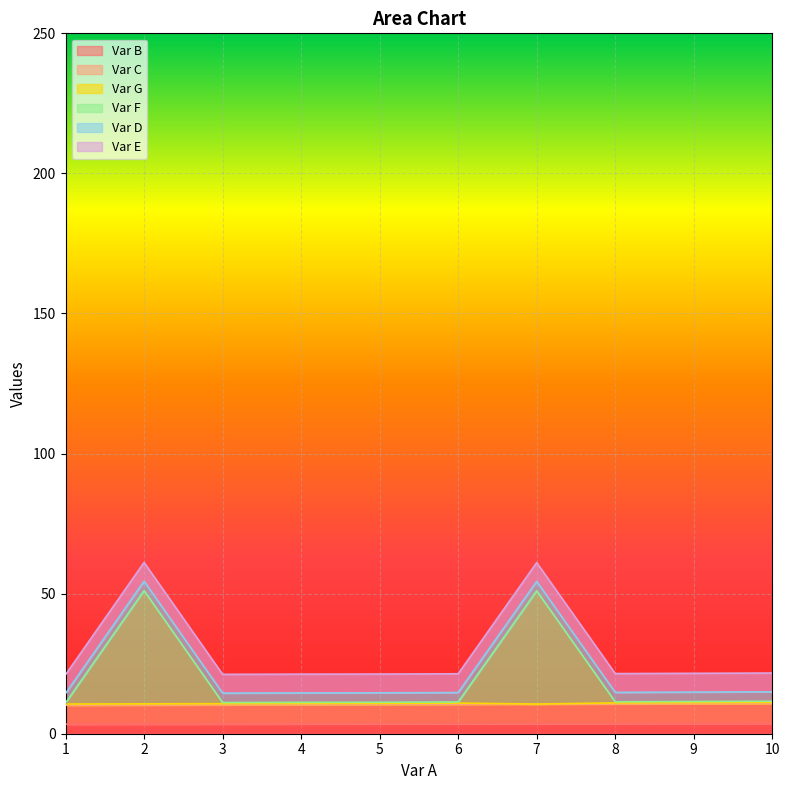

True or false: Var C has more than 1 points higher than both neighbors.

False